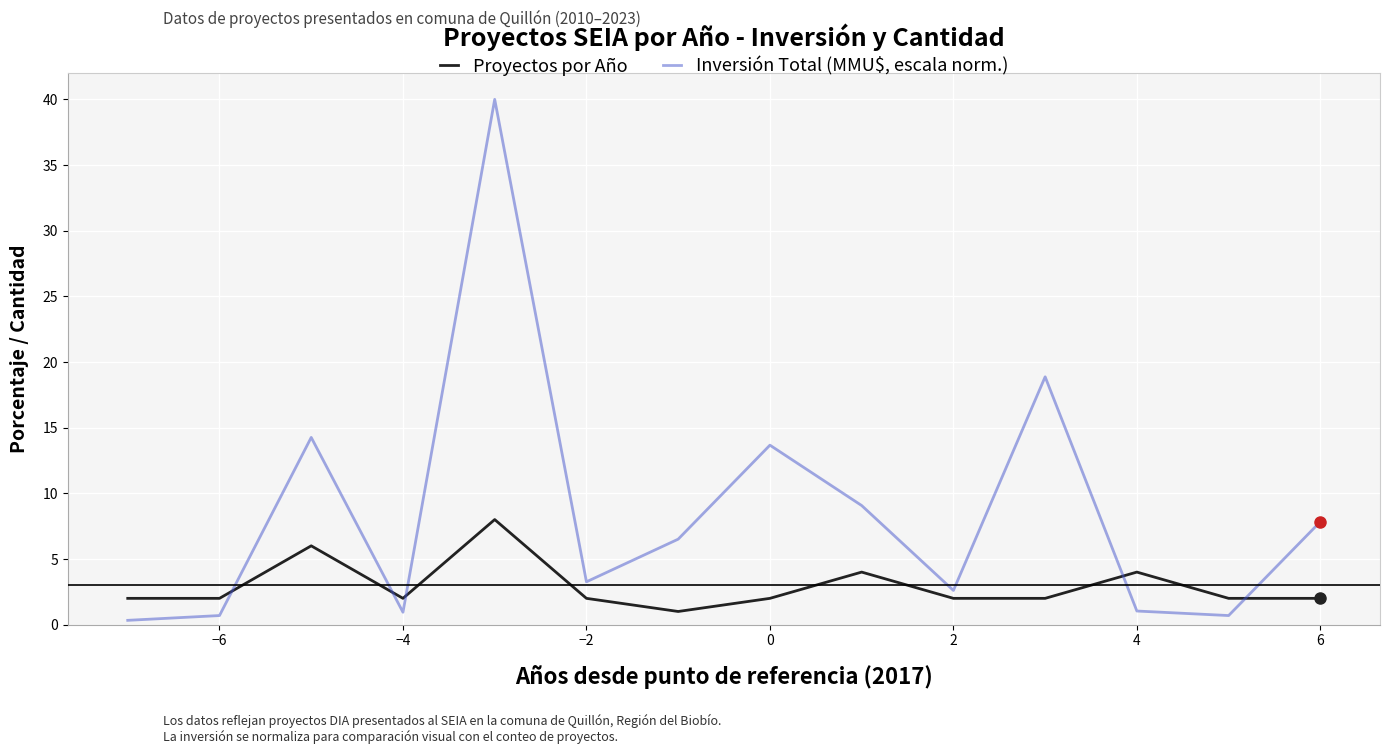

What is the difference between the maximum and minimum values in the Proyectos por Año series?

7.0